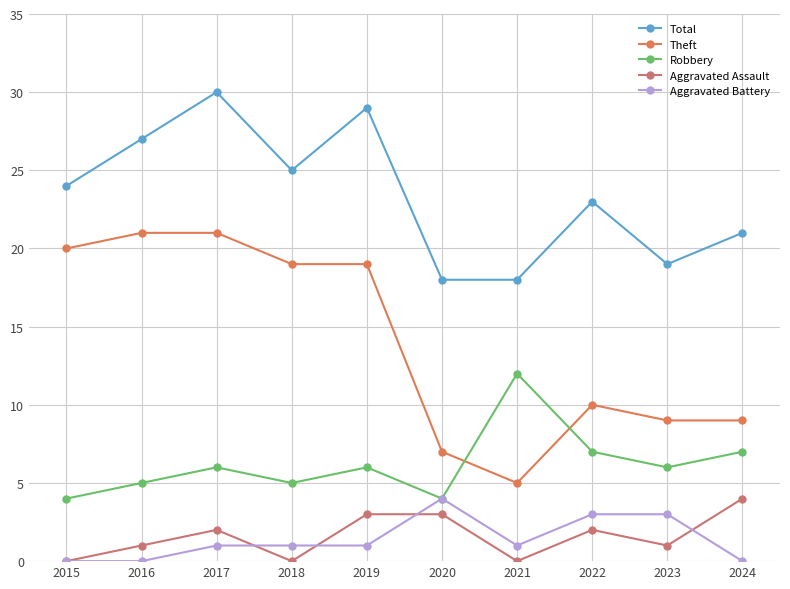

True or false: Total and Robbery intersect in this chart.

False